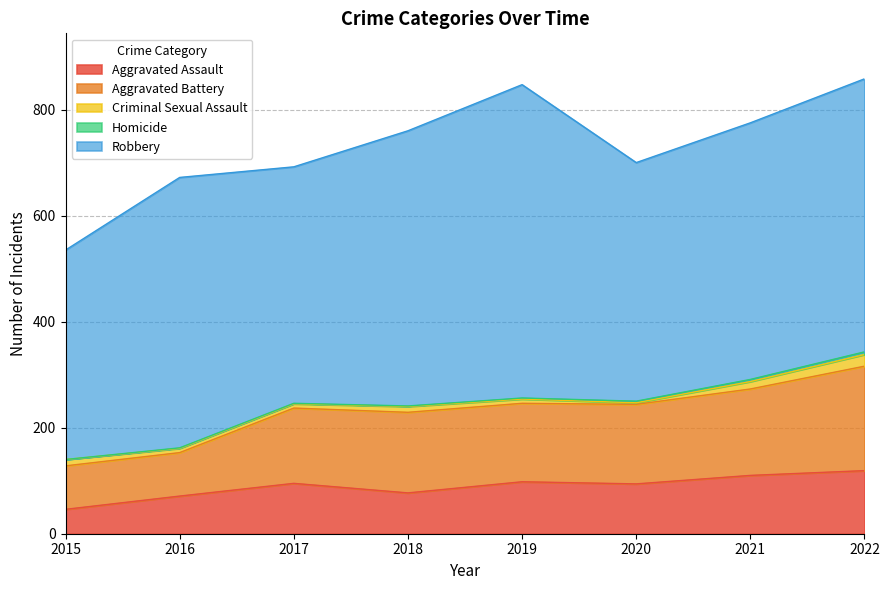

True or false: Criminal Sexual Assault and Robbery intersect in this chart.

False